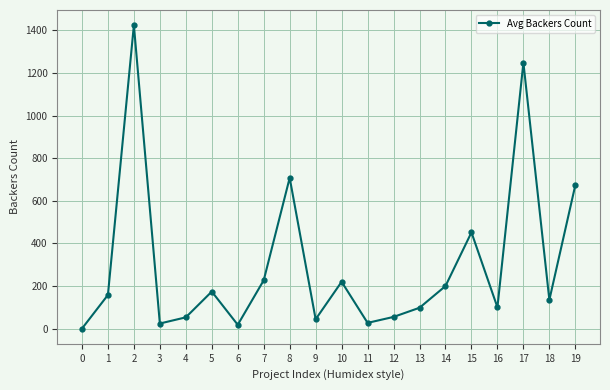

Is it true that the value at 0 is -487?

False